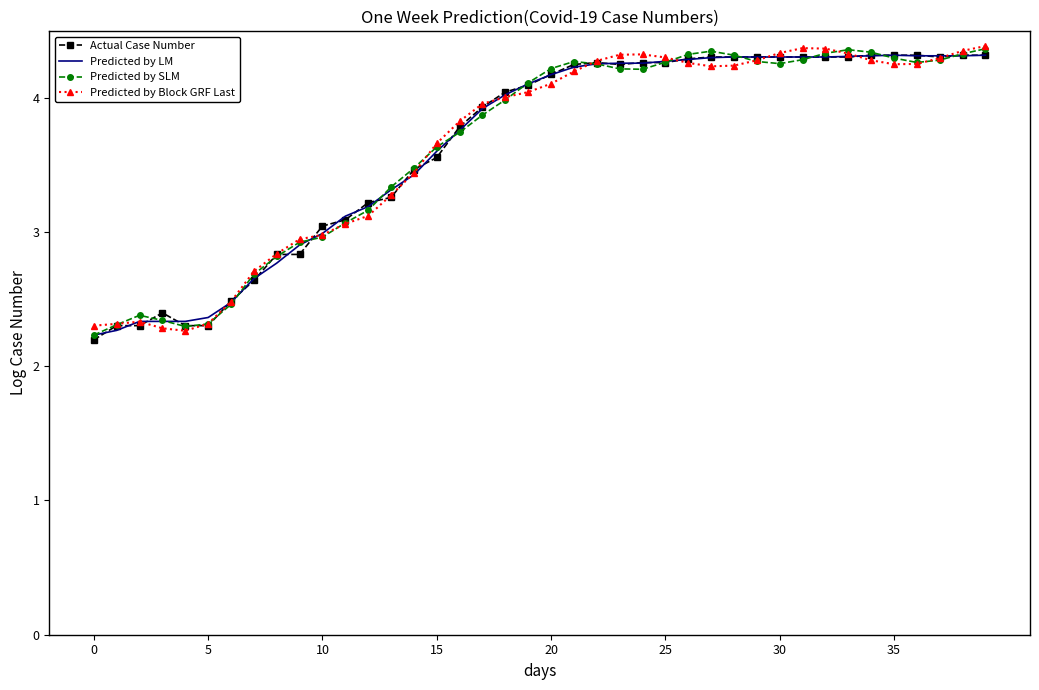

What is the minimum value shown in the chart?

2.2